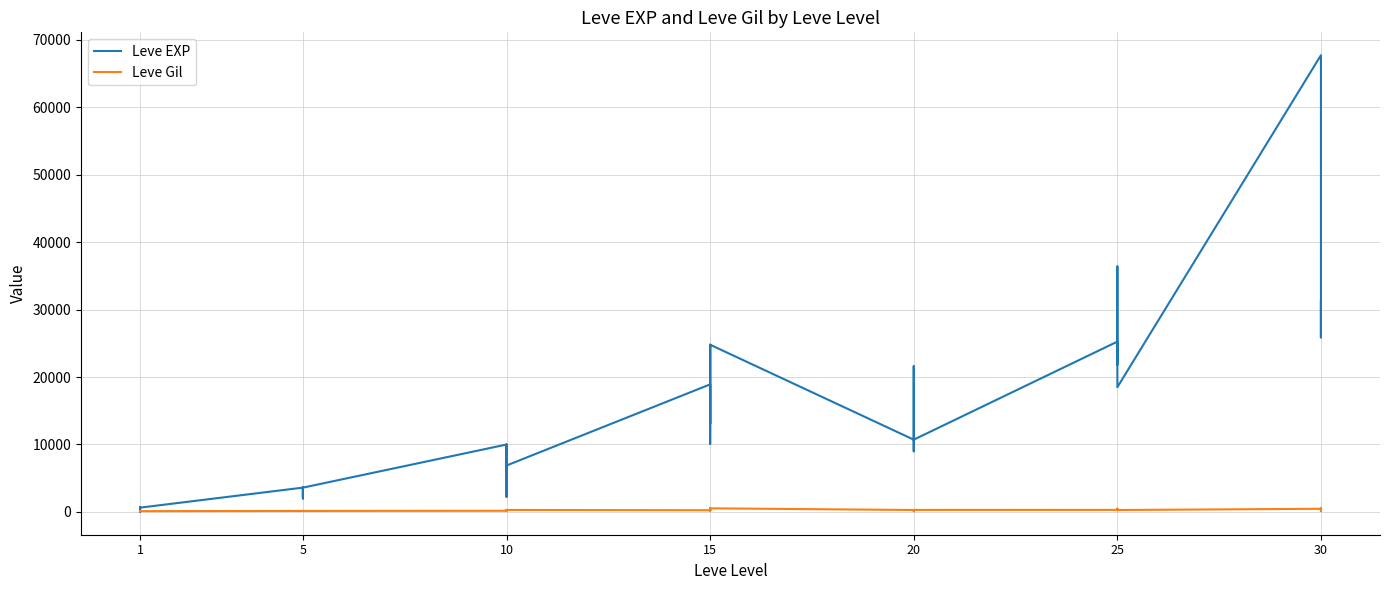

Reading left to right, extract all data points from this chart.

Leve EXP: 630	1	450	720	630	630	3600	2230	3040	3600	1980	3600	9990	7880	7880	2230	9990	6880	18910	13040	24790	10100	13040	24790	10710	12960	18290	21600	8990	10710	25250	25250	21830	25250	36390	18490	67730	25900	31330	25900
Leve Gil: 113	116	112	112	113	112	139	170	169	139	140	139	168	288	250	168	293	288	245	173	529	223	173	529	280	166	192	290	105	292	296	252	268	298	485	277	463	532	151	355